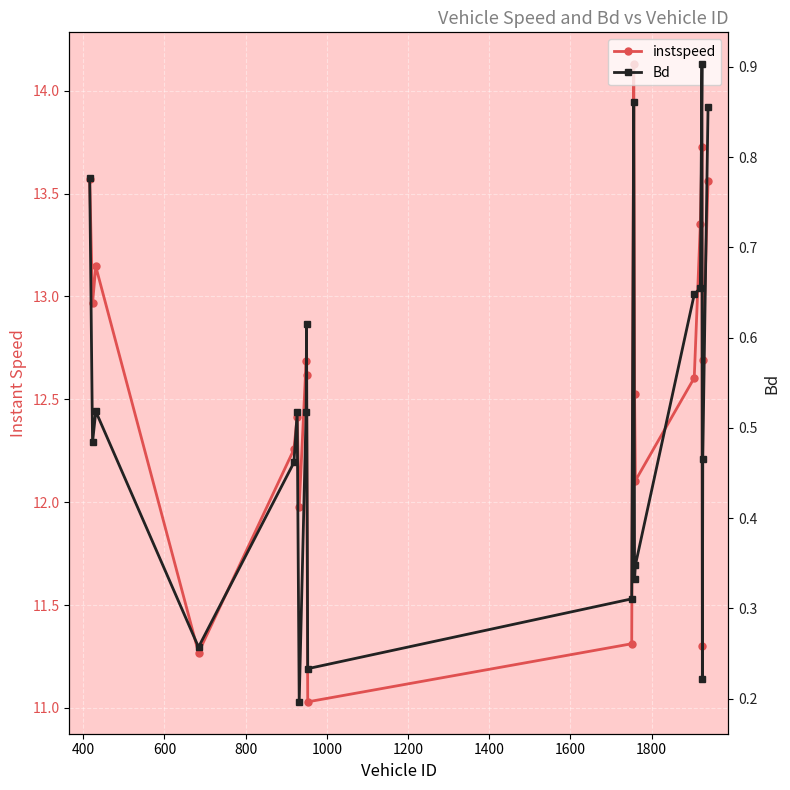

Reading left to right, extract all data points from this chart.

instspeed: 13.6	13.0	13.1	11.3	12.3	12.4	12.0	12.7	12.6	11.0	11.3	14.1	12.5	12.1	12.6	13.4	13.7	11.3	12.7	13.6
Bd: 0.8	0.5	0.5	0.3	0.5	0.5	0.2	0.5	0.6	0.2	0.3	0.9	0.3	0.3	0.6	0.7	0.9	0.2	0.5	0.9